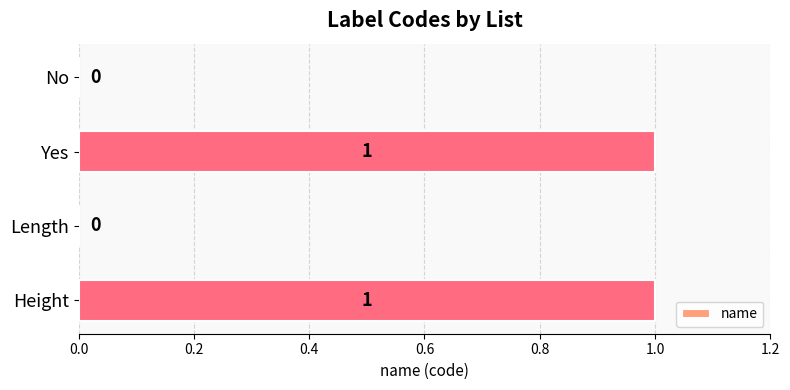

What is the change in value from No to Yes?

+1